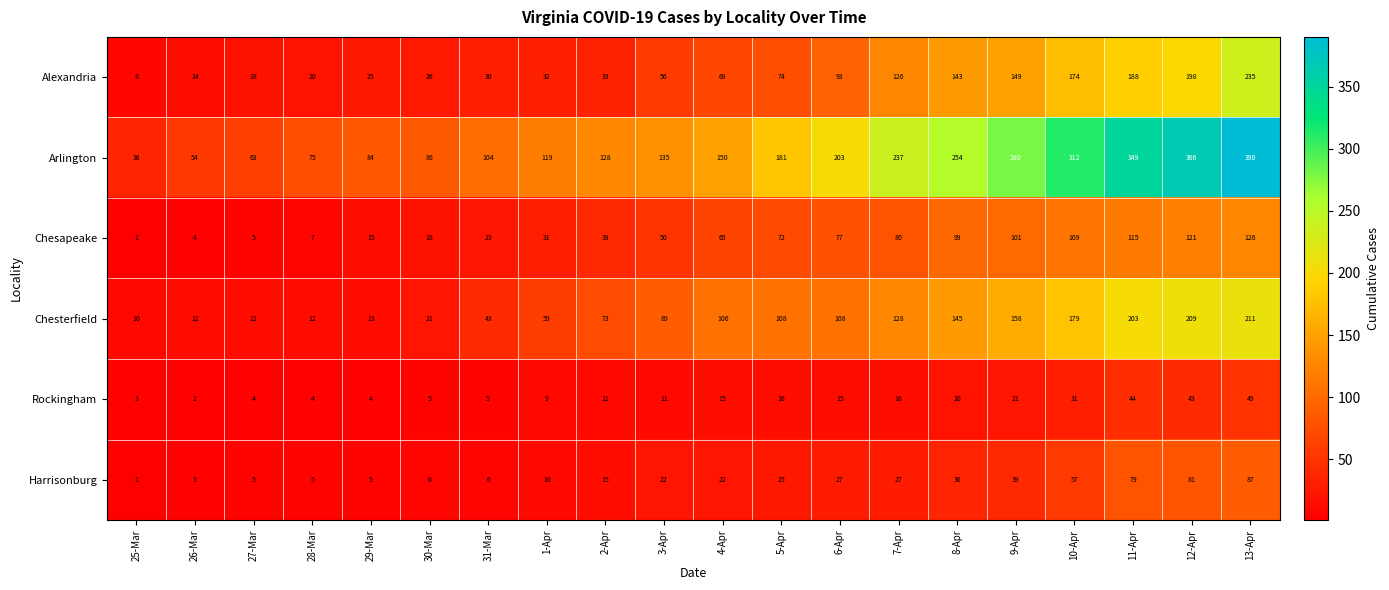

What is the difference between the maximum and minimum values in the Chesterfield series?

201